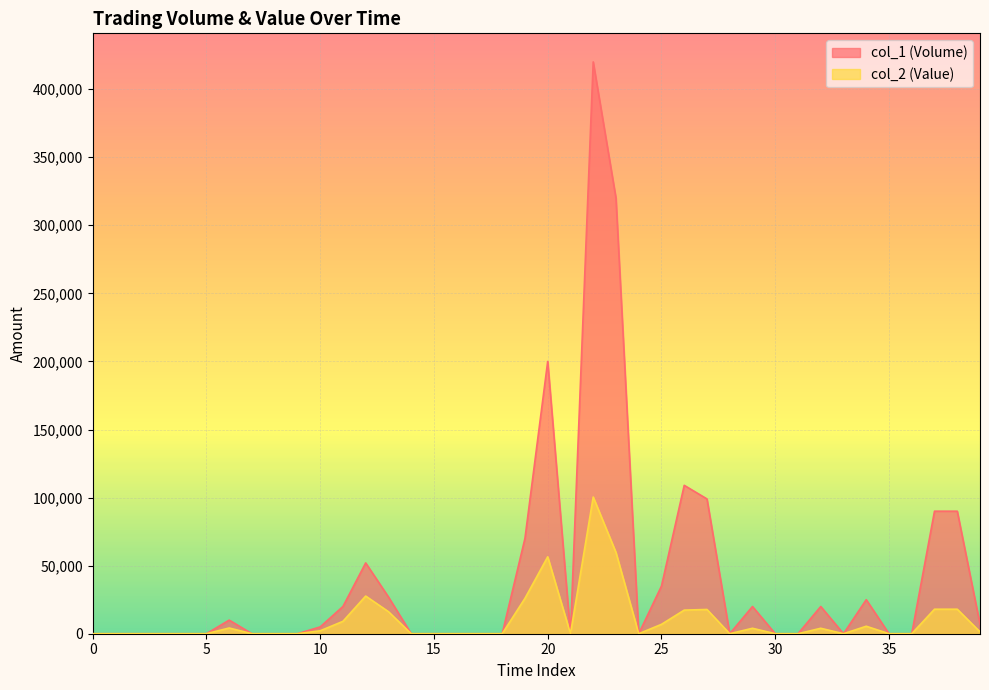

What is the label of the 2nd point from the right?

38